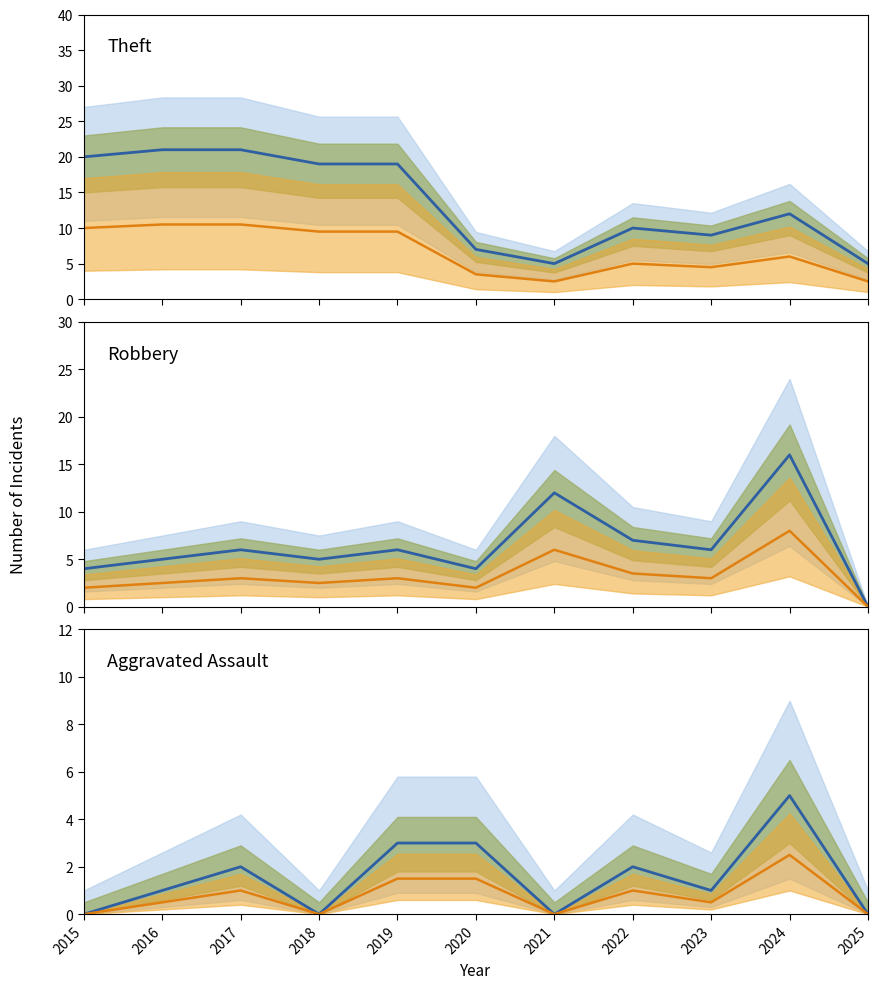

Reading right to left, what are all the values shown in this chart?

Theft: 2025=5.0	2024=12.0	2023=9.0	2022=10.0	2021=5.0	2020=7.0	2019=19.0	2018=19.0	2017=21.0	2016=21.0	2015=20.0
Theft low scenario: 2025=2.5	2024=6.0	2023=4.5	2022=5.0	2021=2.5	2020=3.5	2019=9.5	2018=9.5	2017=10.5	2016=10.5	2015=10.0
Robbery: 2025=0.0	2024=16.0	2023=6.0	2022=7.0	2021=12.0	2020=4.0	2019=6.0	2018=5.0	2017=6.0	2016=5.0	2015=4.0
Robbery low scenario: 2025=0.0	2024=8.0	2023=3.0	2022=3.5	2021=6.0	2020=2.0	2019=3.0	2018=2.5	2017=3.0	2016=2.5	2015=2.0
Aggravated Assault: 2025=0.0	2024=5.0	2023=1.0	2022=2.0	2021=0.0	2020=3.0	2019=3.0	2018=0.0	2017=2.0	2016=1.0	2015=0.0
Aggravated Assault low scenario: 2025=0.0	2024=2.5	2023=0.5	2022=1.0	2021=0.0	2020=1.5	2019=1.5	2018=0.0	2017=1.0	2016=0.5	2015=0.0